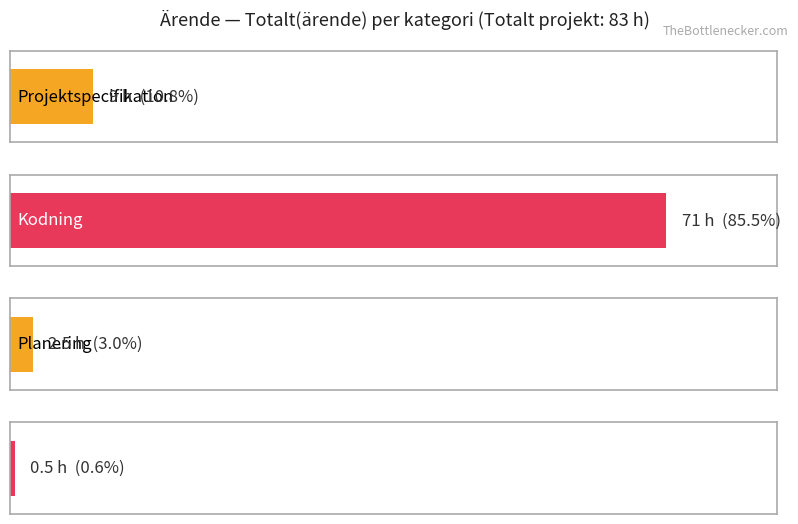

What is the value of the 3rd bar from the left?

2.5